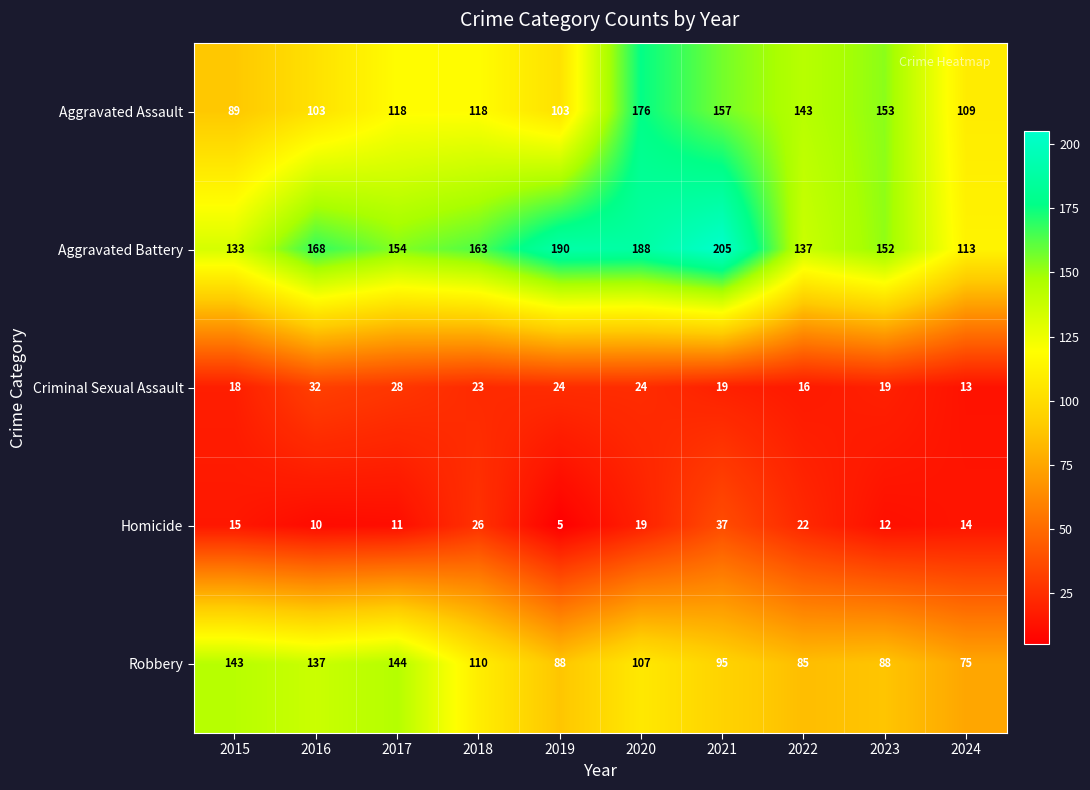

How many distinct data groups are displayed?

5